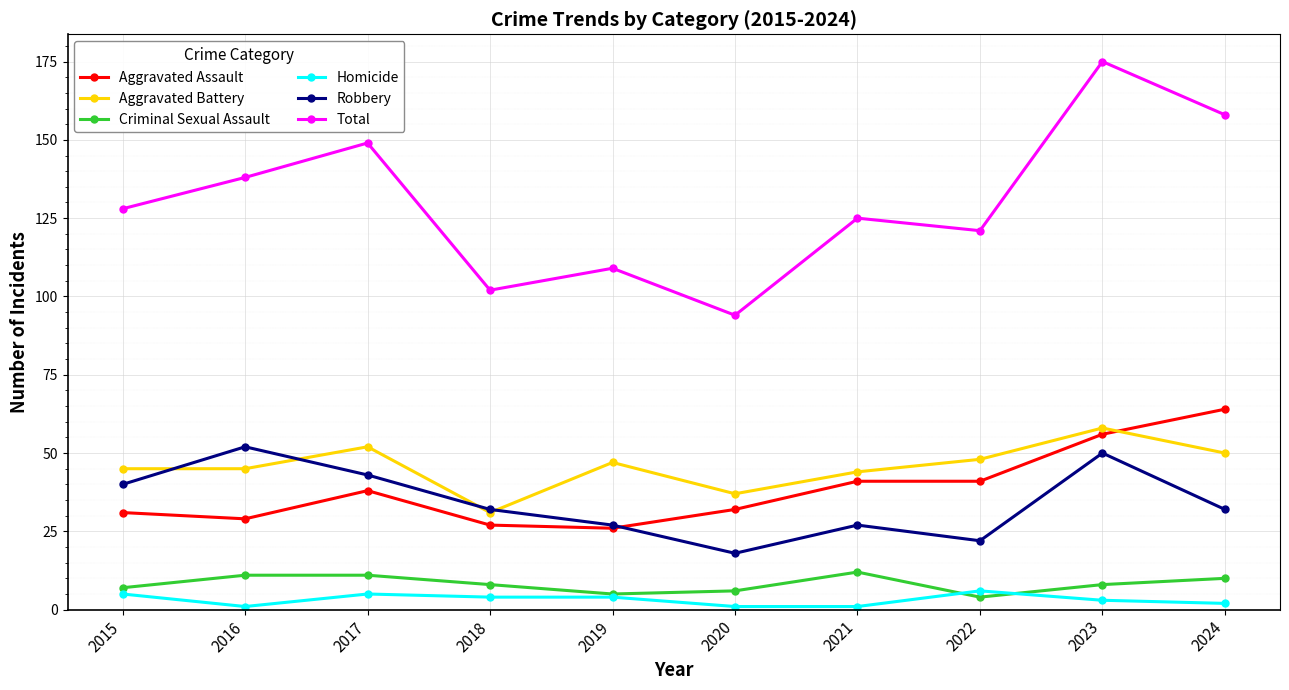

Is it true that Aggravated Battery equals 45 at 2016?

True